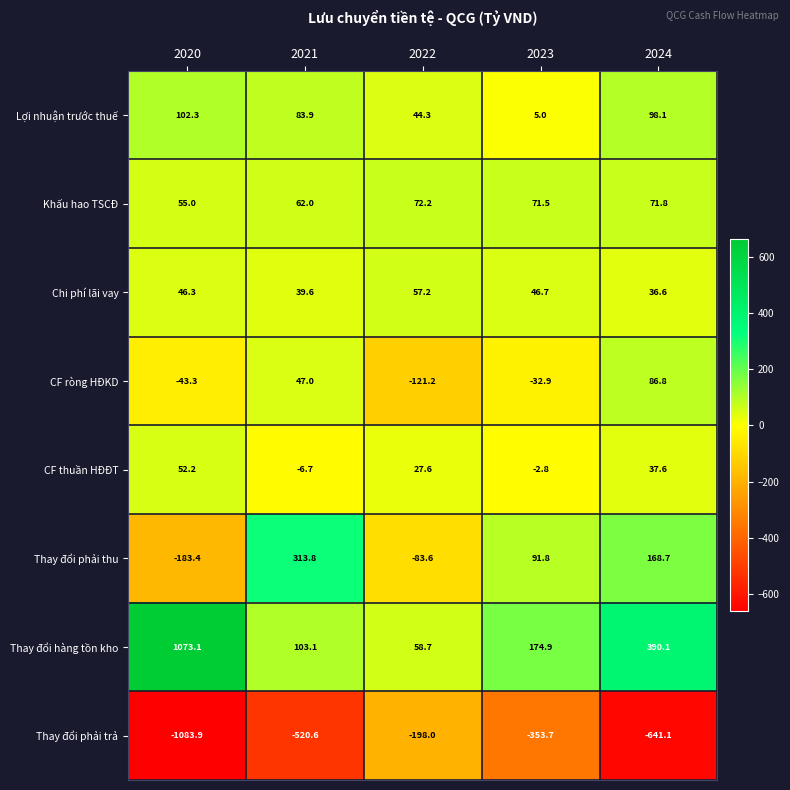

How many distinct data groups are displayed?

8